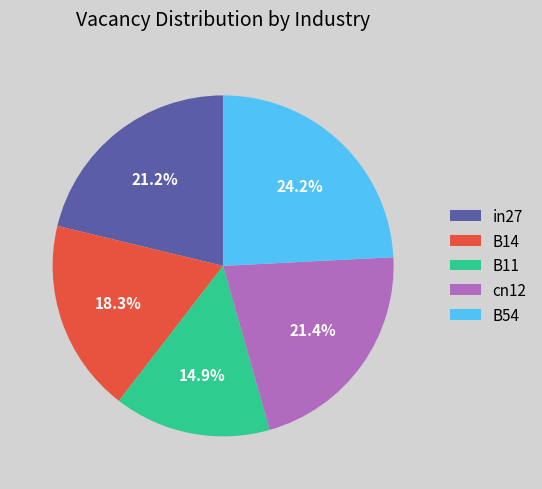

Between B54 and cn12, which is larger?

B54